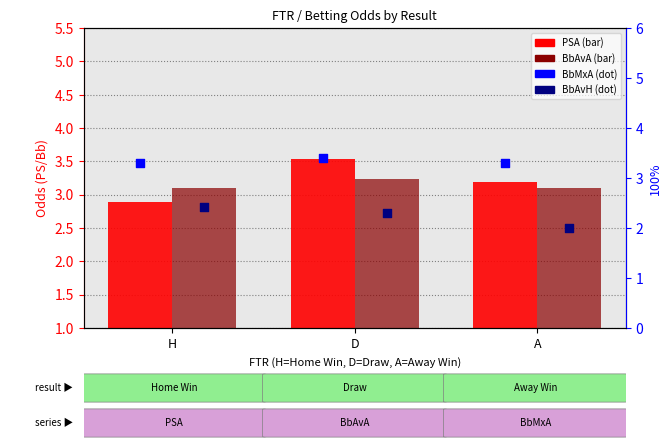

What is the total value across all series at H?

11.7